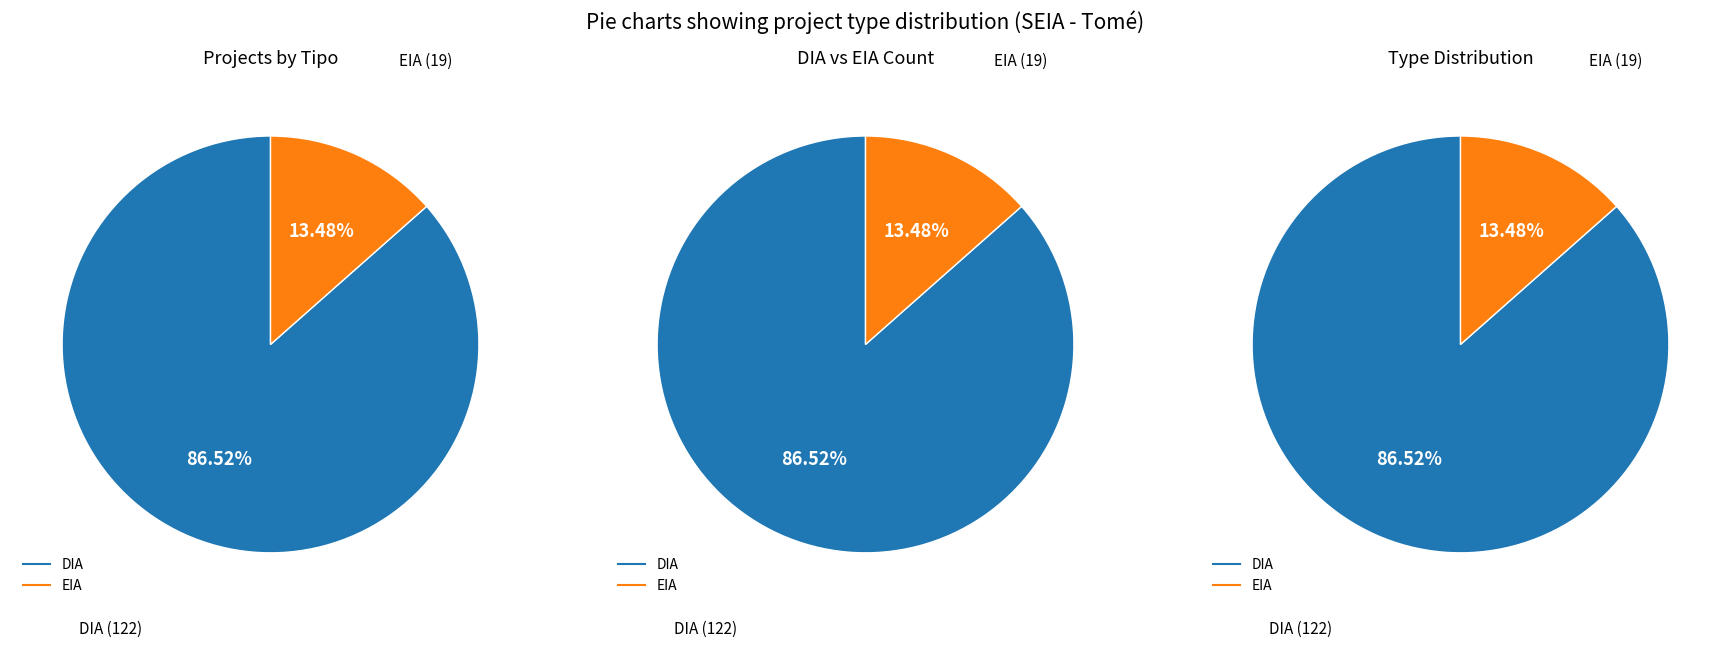

What is the ratio of the value at DIA to the value at EIA?

6.4